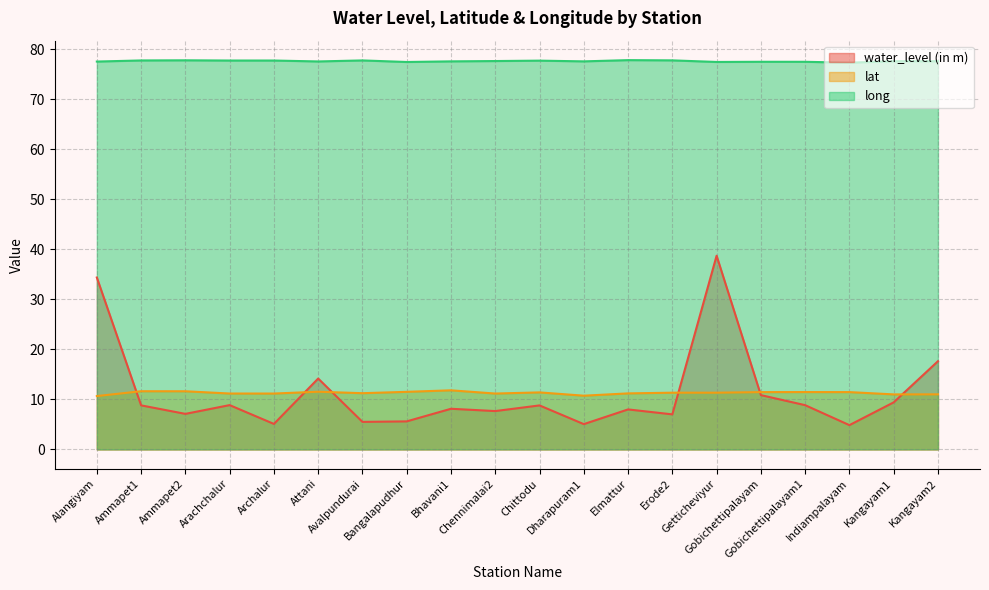

At which category does water_level (in m) reach its first local valley?

Ammapet2